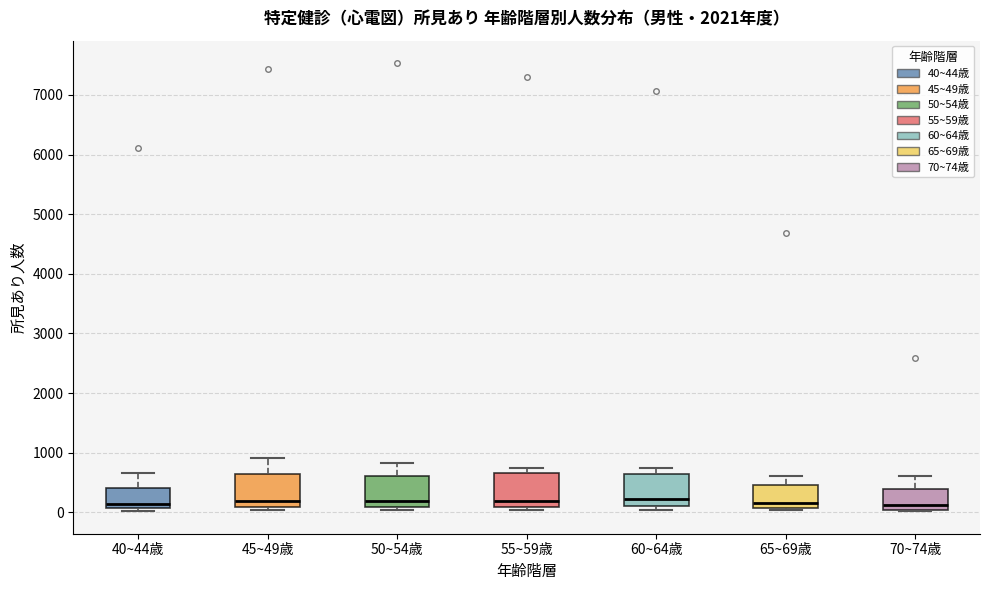

Reading left to right, read every box against the y-axis: the position of its median line, the range the box covers, and the ends of its whiskers. The values are not printed on the chart, so give them approximately, as read against the axis.

40~44歳: median 100 (just above the box's lower edge), box 100 to 400, whiskers 0 to 700
45~49歳: median 200, box 100 to 600, whiskers 0 to 900
50~54歳: median 200, box 100 to 600, whiskers 0 to 800
55~59歳: median 200, box 100 to 700, whiskers 0 to 700 (just above the box's upper edge)
60~64歳: median 200, box 100 to 600, whiskers 0 to 800
65~69歳: median 200, box 100 to 500, whiskers 0 to 600
70~74歳: median 100, box 0 to 400, whiskers 0 to 600